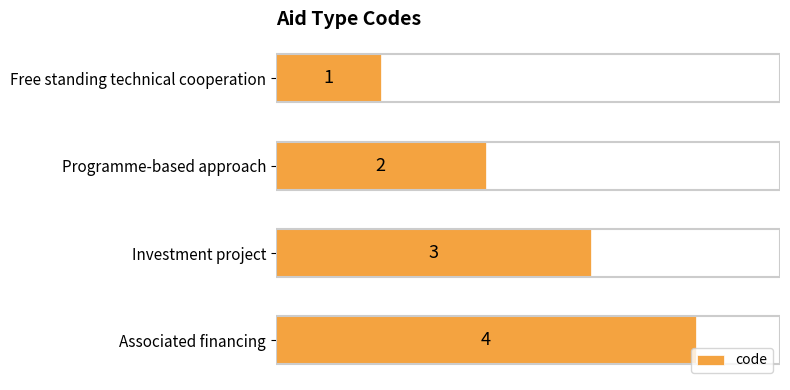

The chart shows a value of 0 at Free standing technical cooperation. True or false?

False